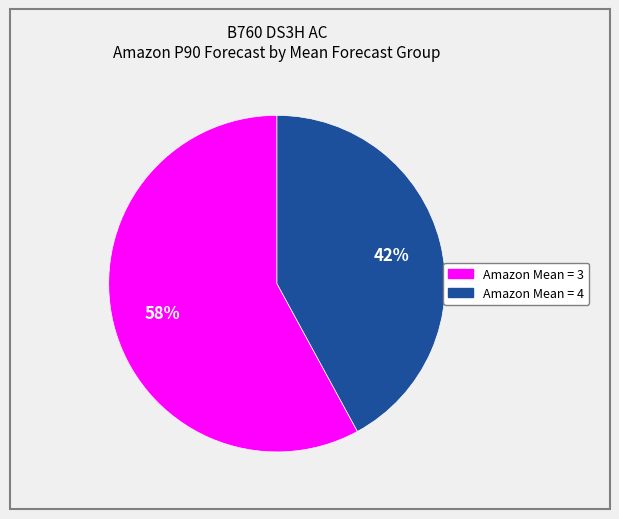

How many segments does this pie chart have?

2